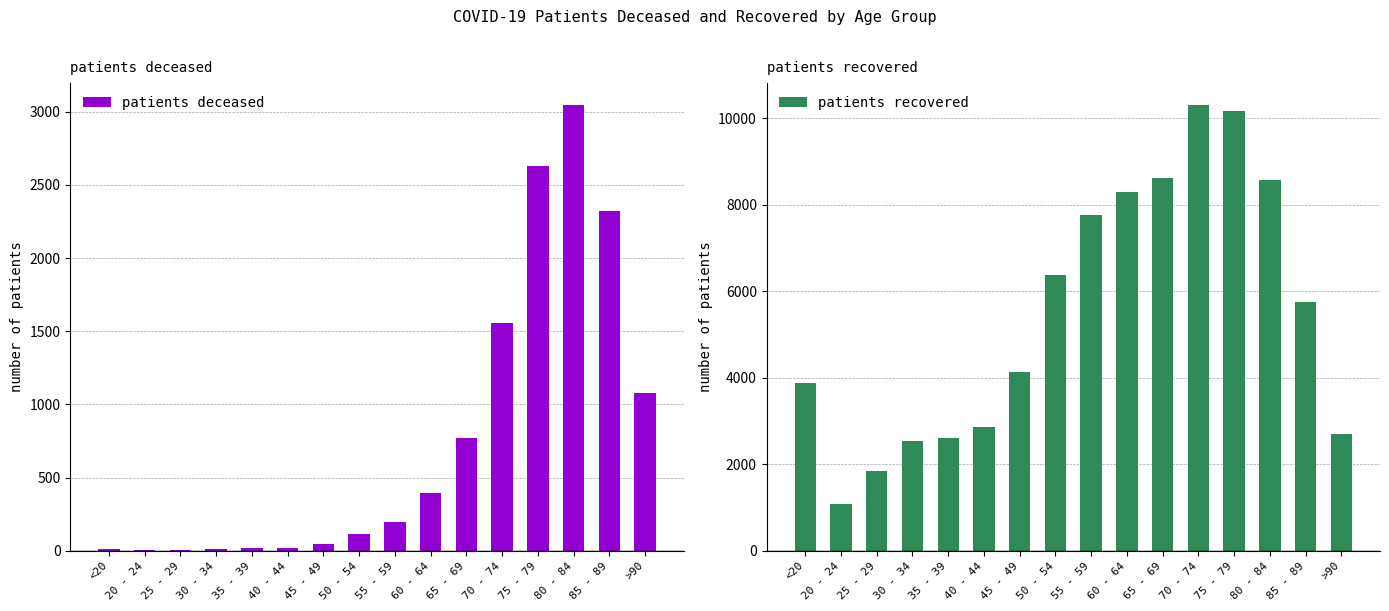

Rank the series by their average value, from lowest to highest.

patients deceased, patients recovered